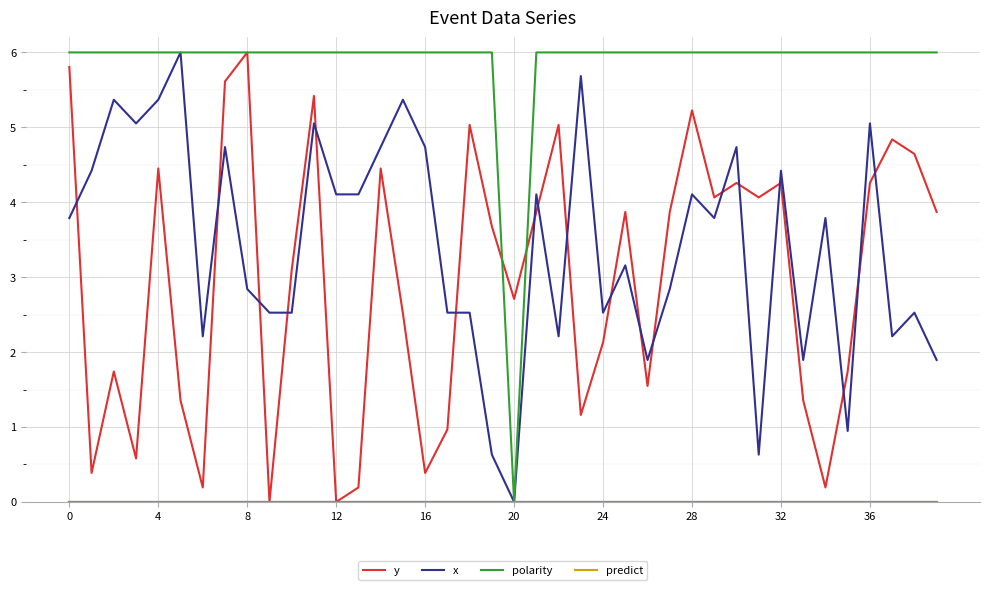

How many categories are shown in the chart?

40